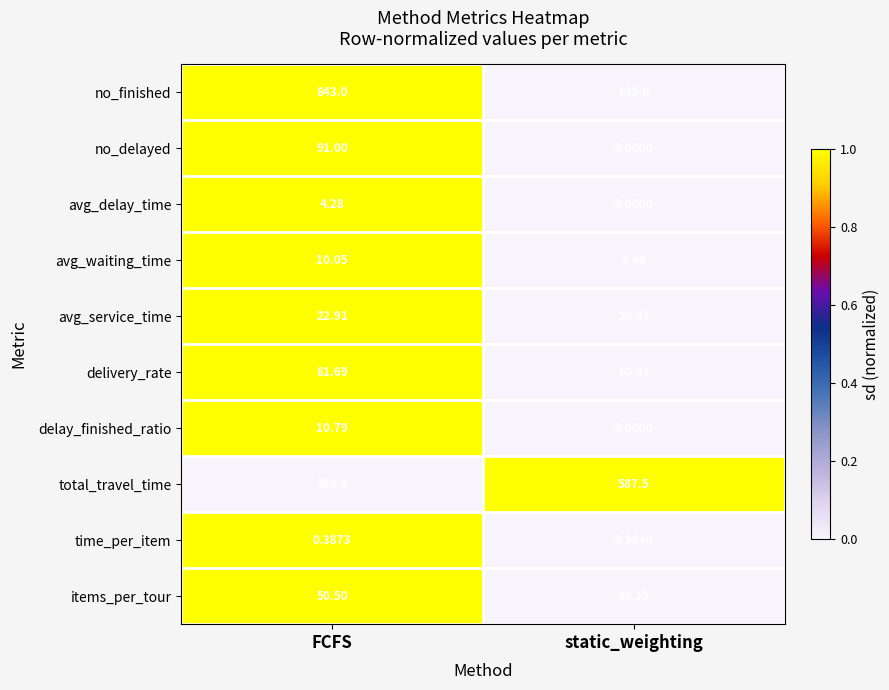

Where is delivery_rate nearest to the value 81?

static_weighting